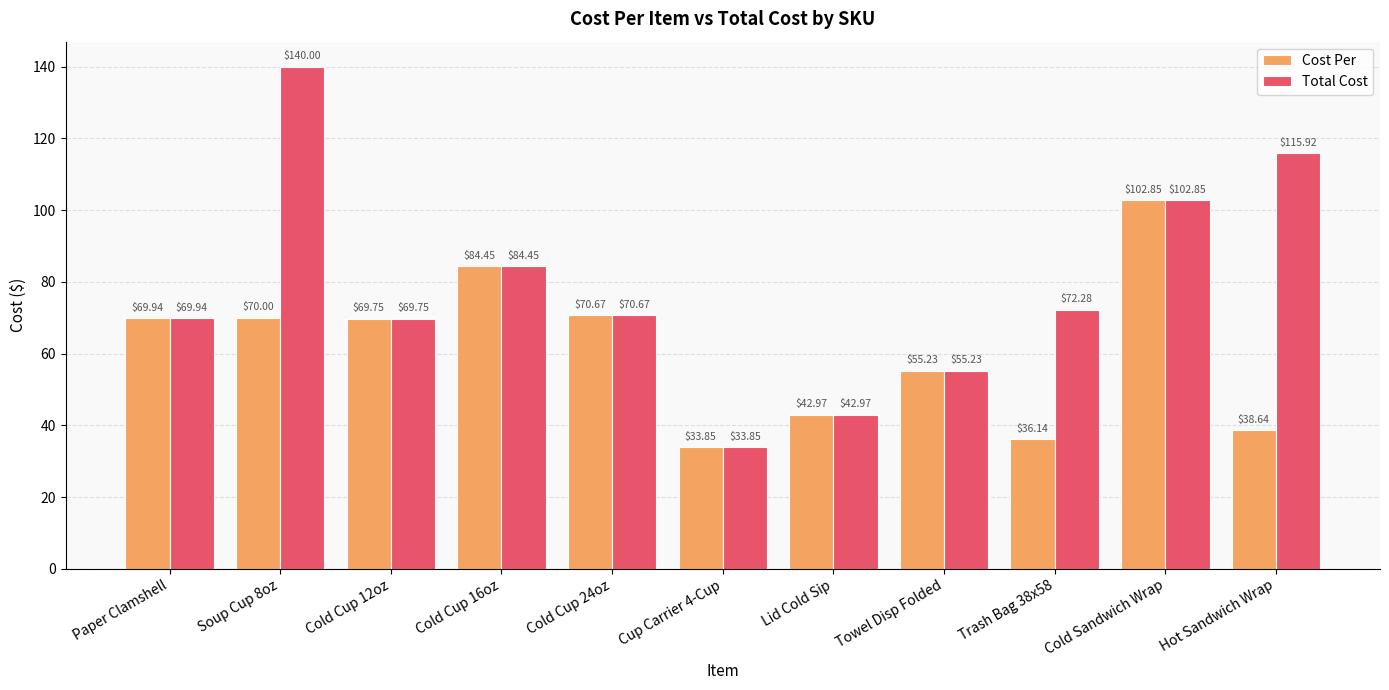

True or false: Cost Per has a value of 68.1 at Cold Sandwich Wrap.

False